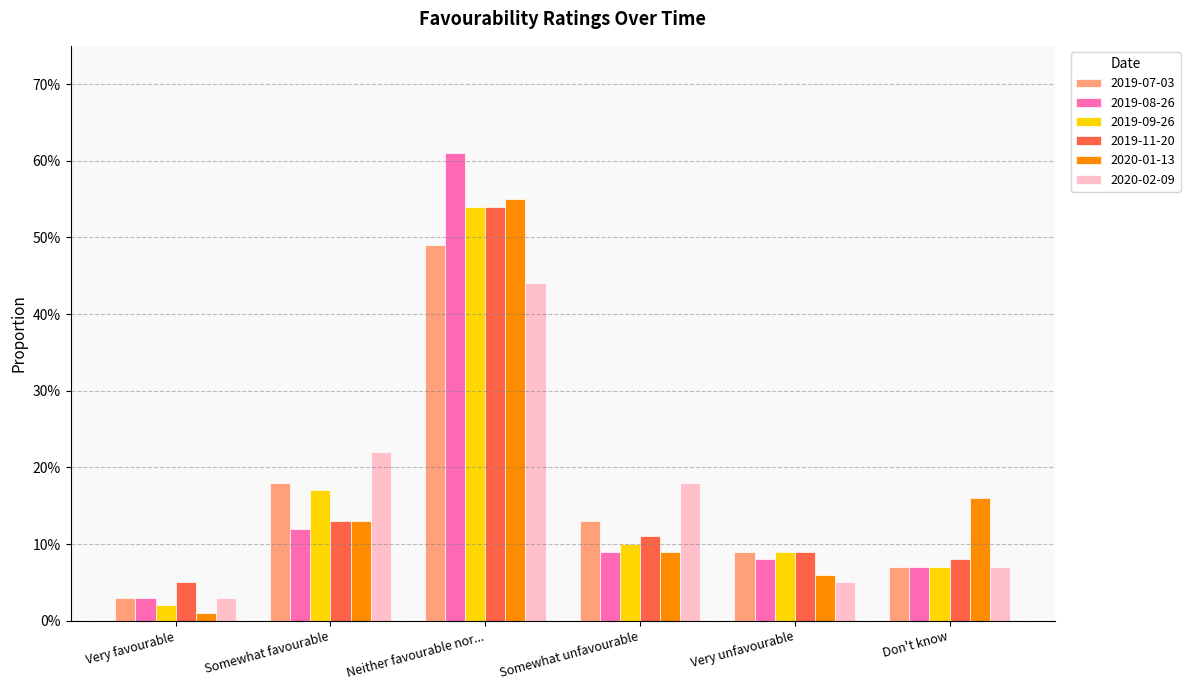

What position from the left is Very favourable?

1